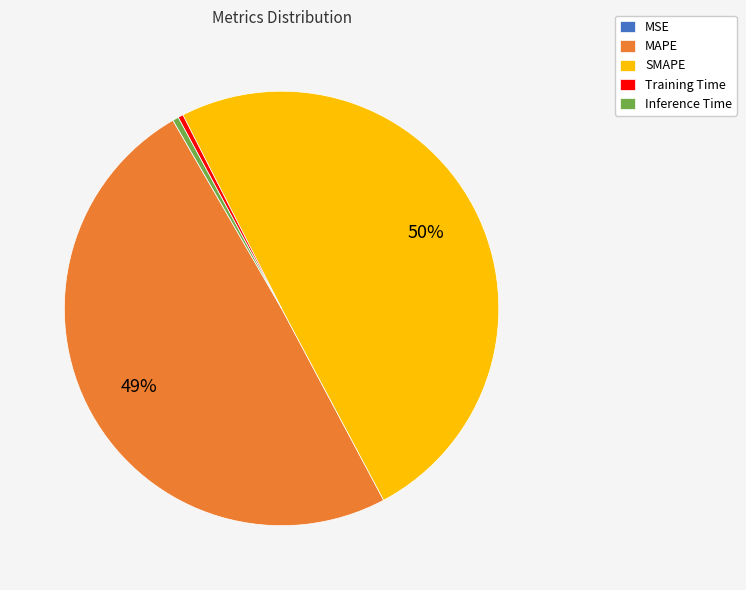

Is it true that MAPE is 43% of the pie?

False